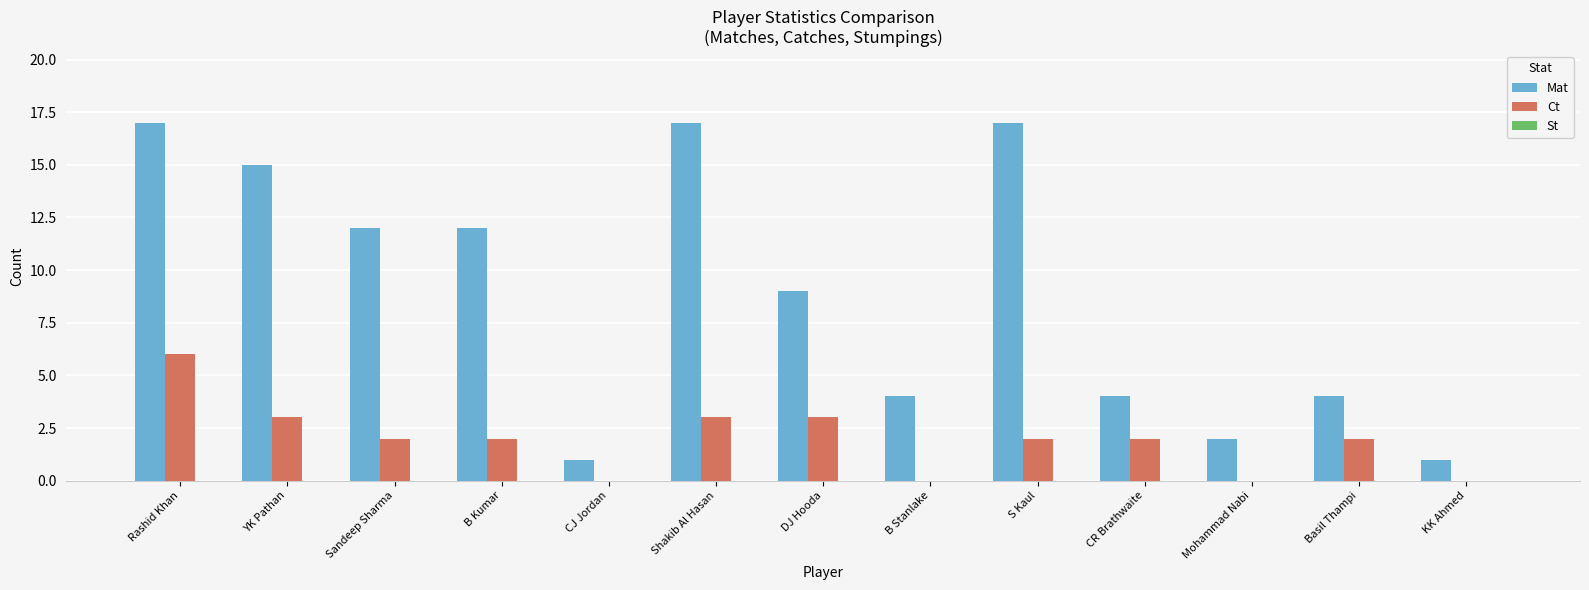

Which series changed the most between Shakib Al Hasan and DJ Hooda?

Mat